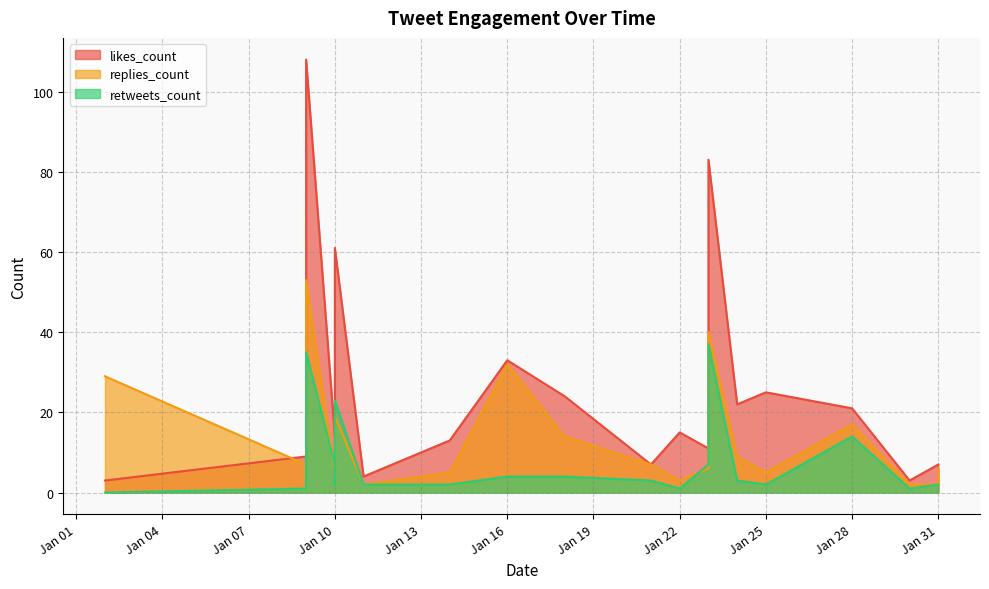

What is the minimum value for replies_count?

2